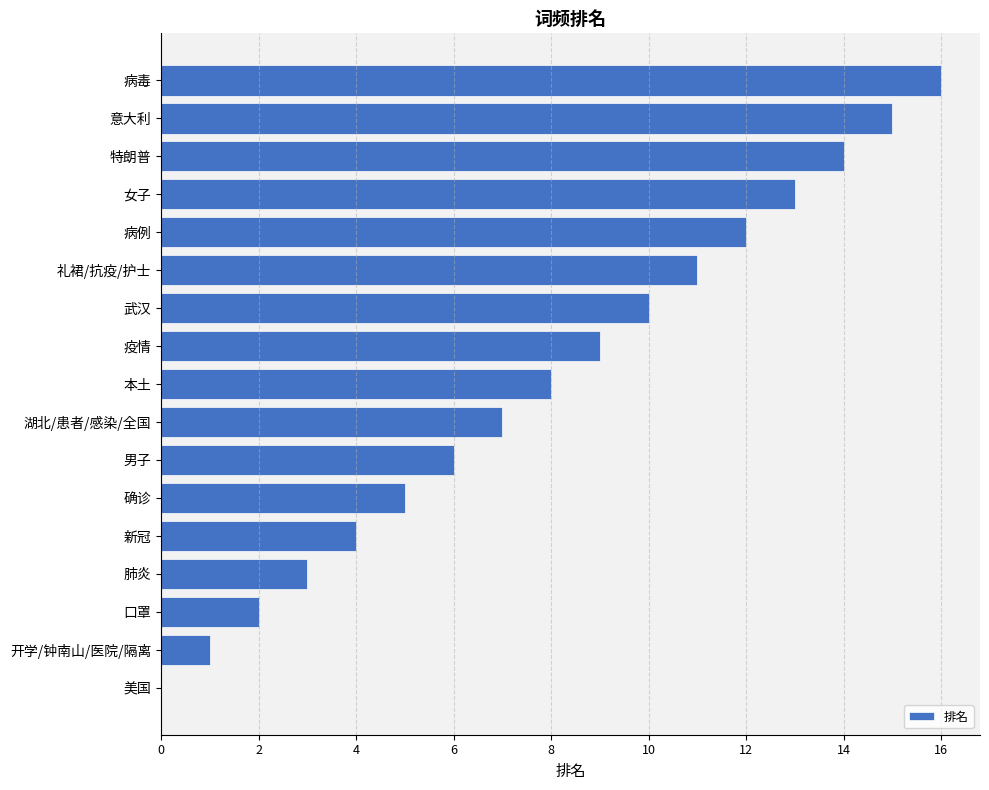

What is the change in value from 疫情 to 确诊?

-4